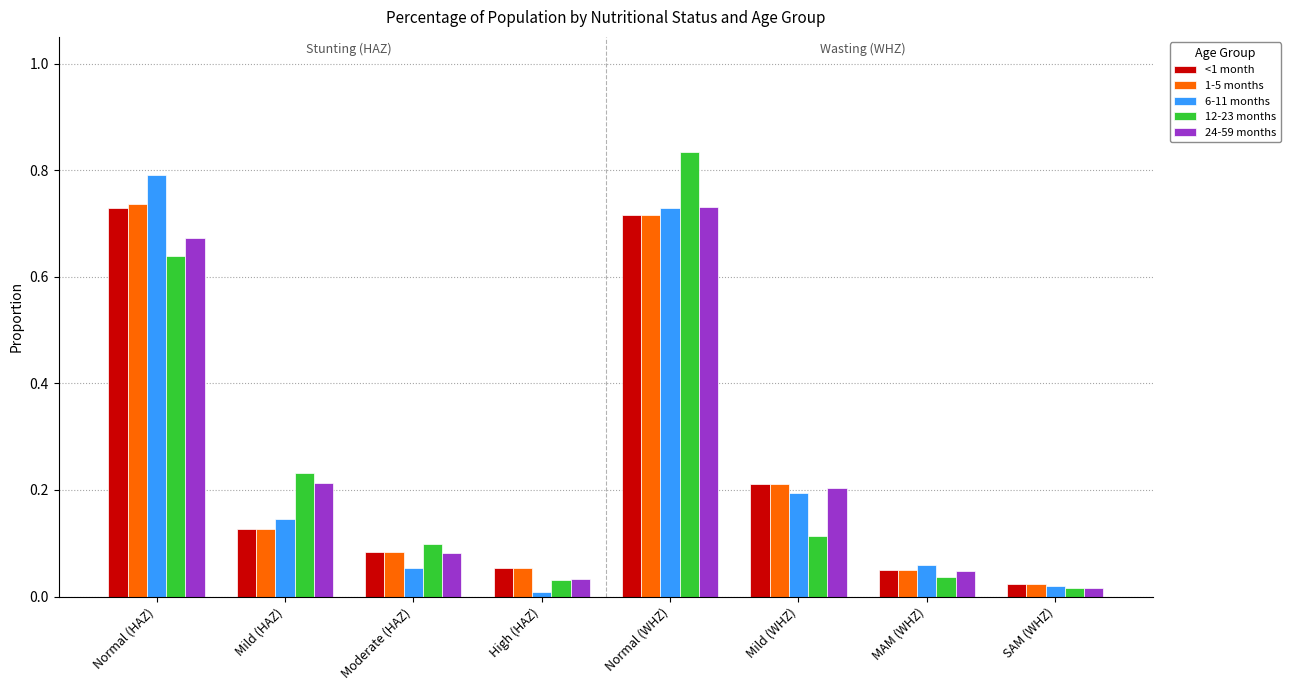

Are the bars horizontal?

No